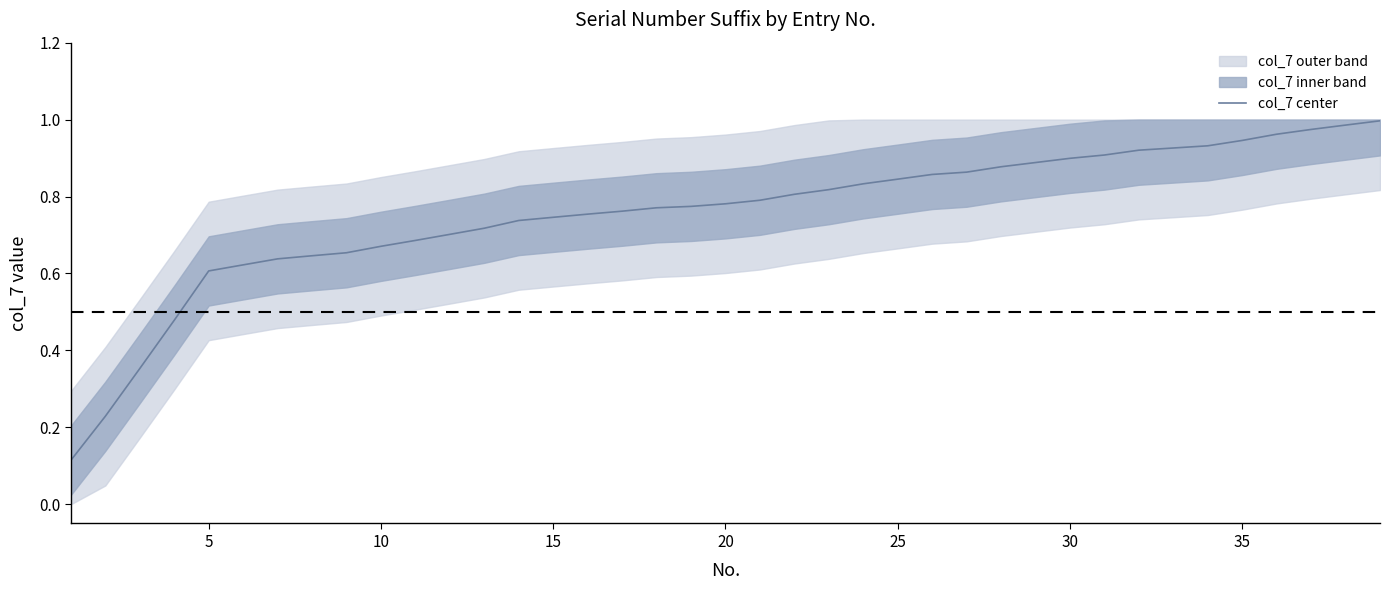

The col_7 center series shows 1.7 at 35. True or false?

False